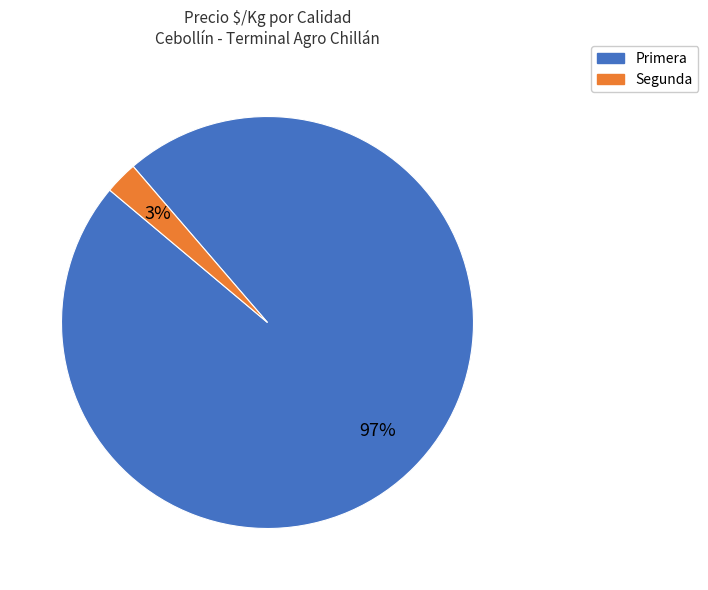

Is the sum of Segunda and Primera greater than half?

Yes